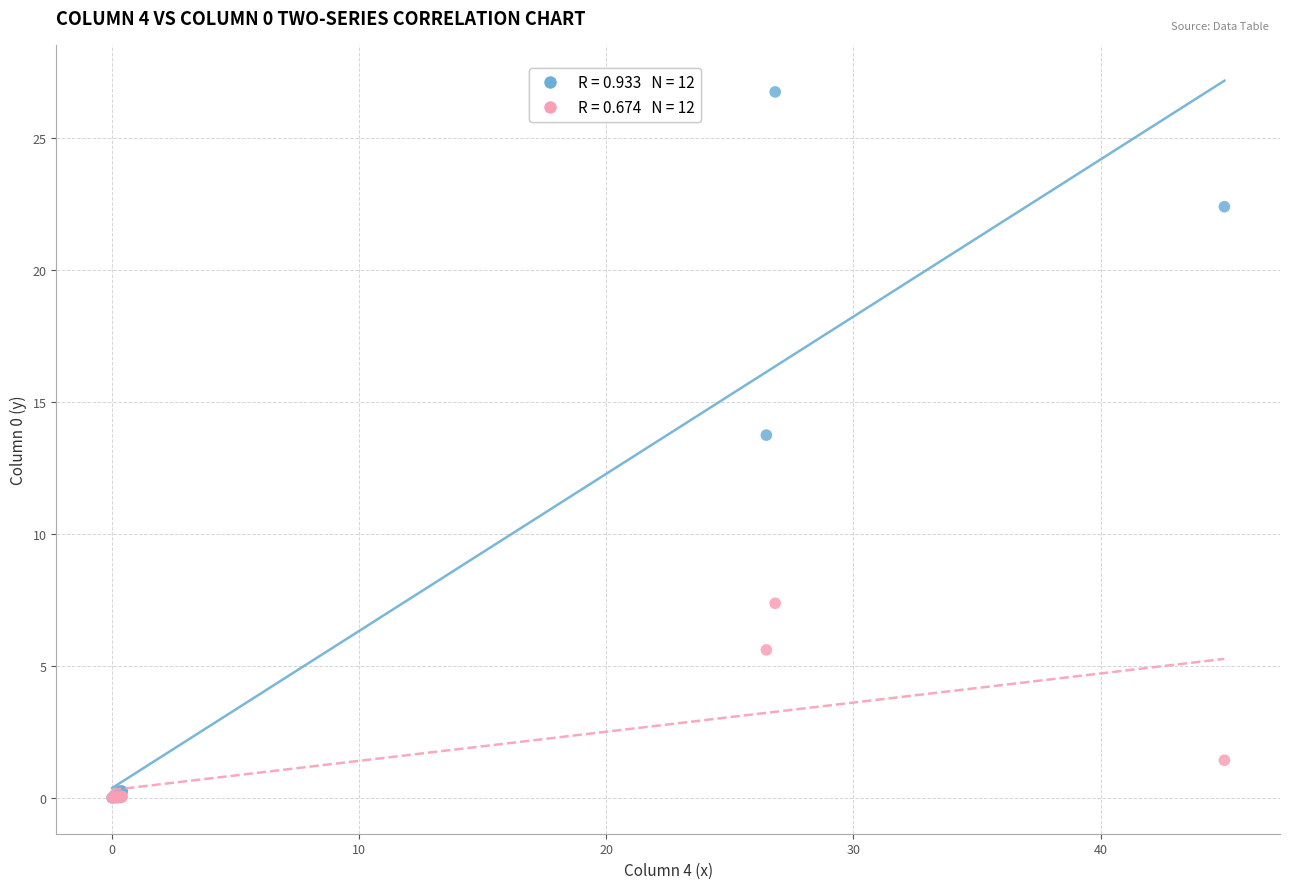

Across all series, what Y value is closest to 13?

13.7